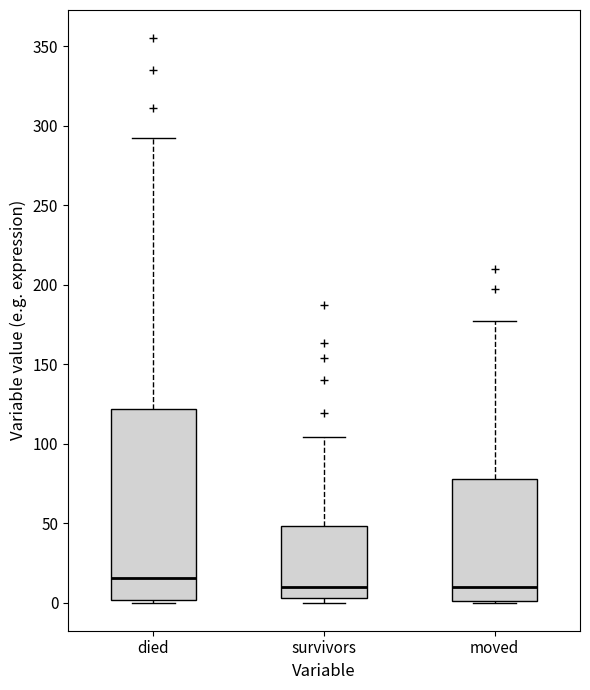

Which box's median line is the highest?

died